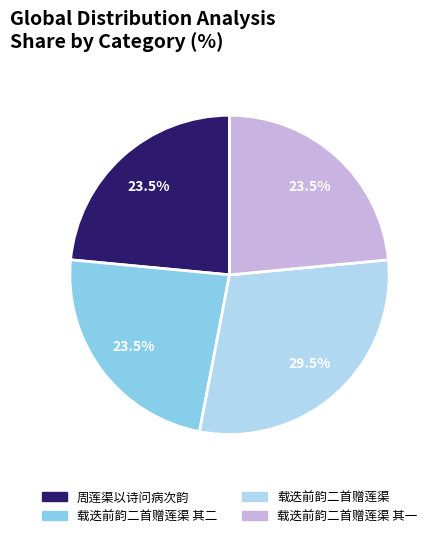

Is there a majority slice in this chart?

No